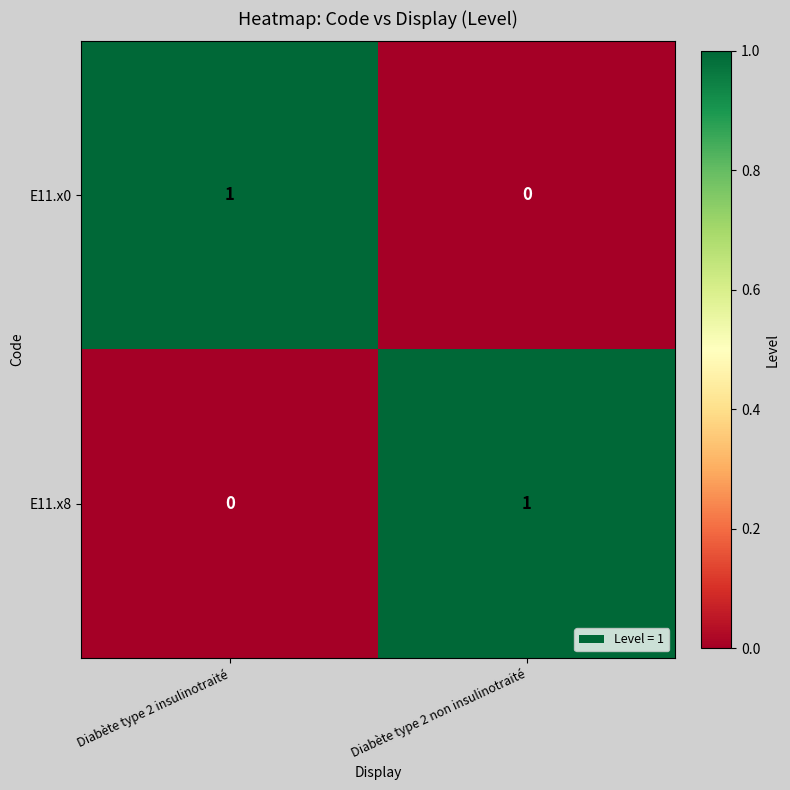

Reading left to right, transcribe all the data shown in this chart.

E11.x0: 1	0
E11.x8: 0	1